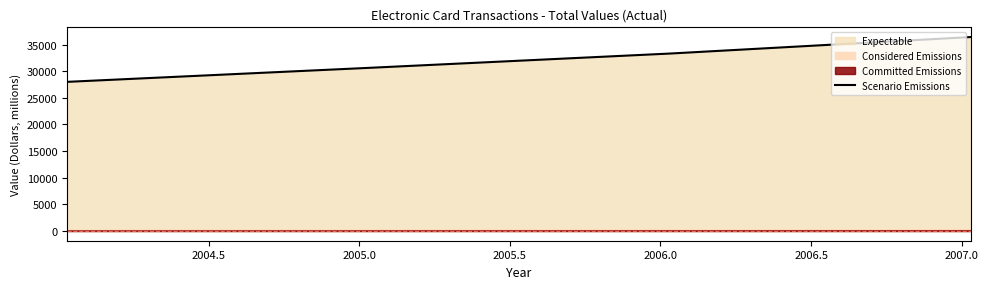

What is the minimum value for Scenario Emissions?

28005.1